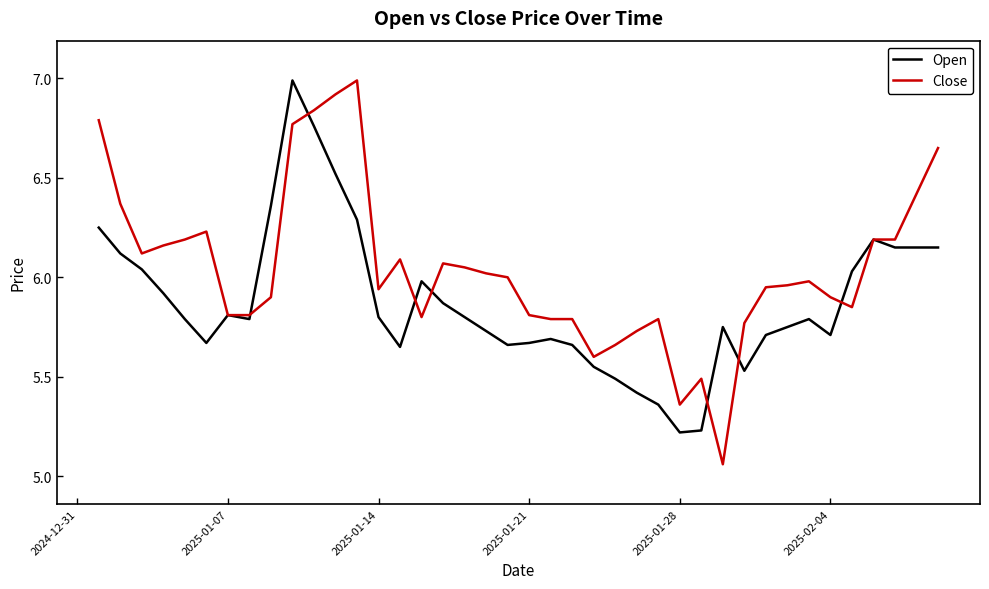

Which series has the largest total across all categories?

Close